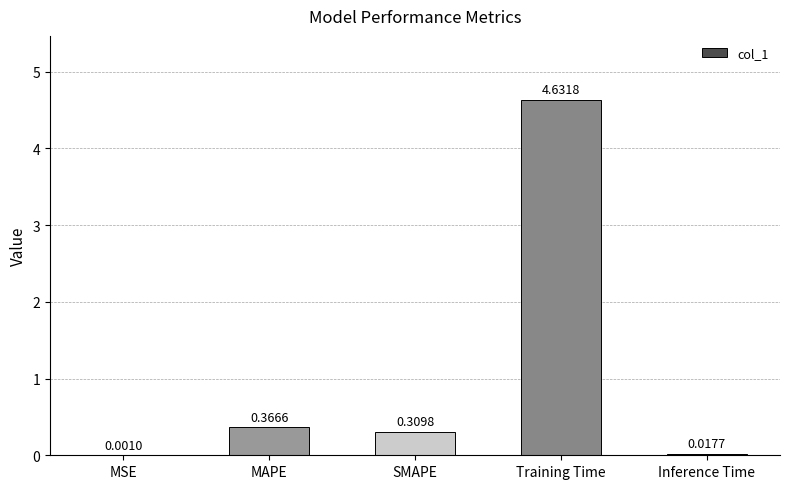

What is the sum of all values?

5.3